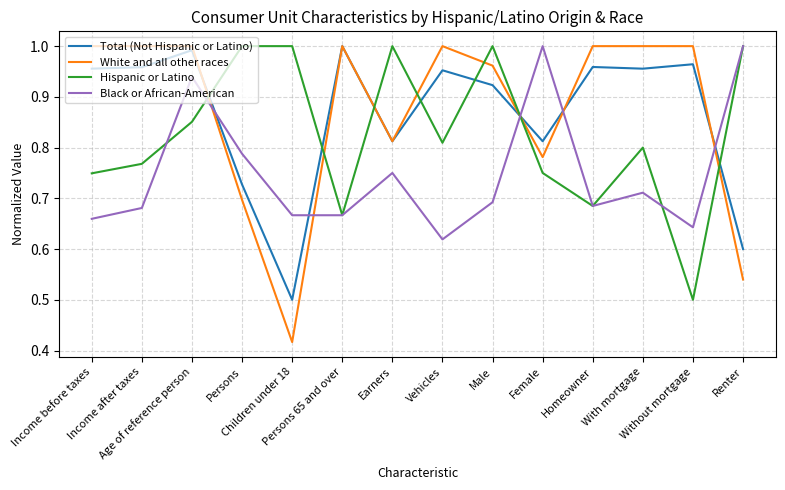

At which category is the sum across all series the highest?

Age of reference person